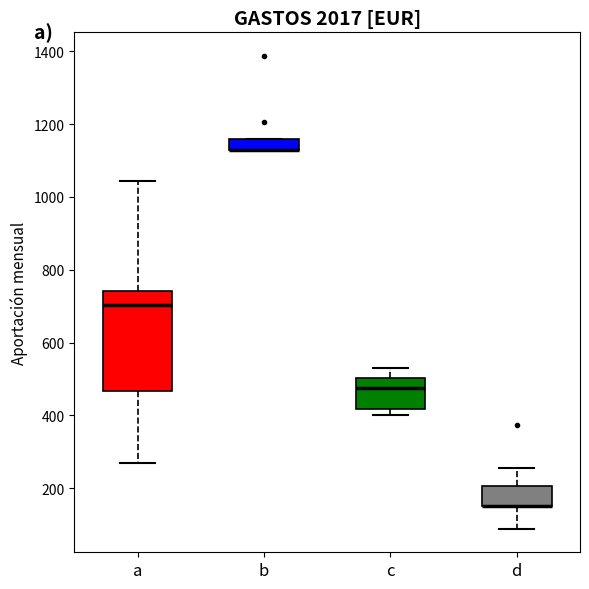

Where does the upper whisker of the box for d end on the y-axis? The values are not printed on the chart, so give them approximately, as read against the axis.

260